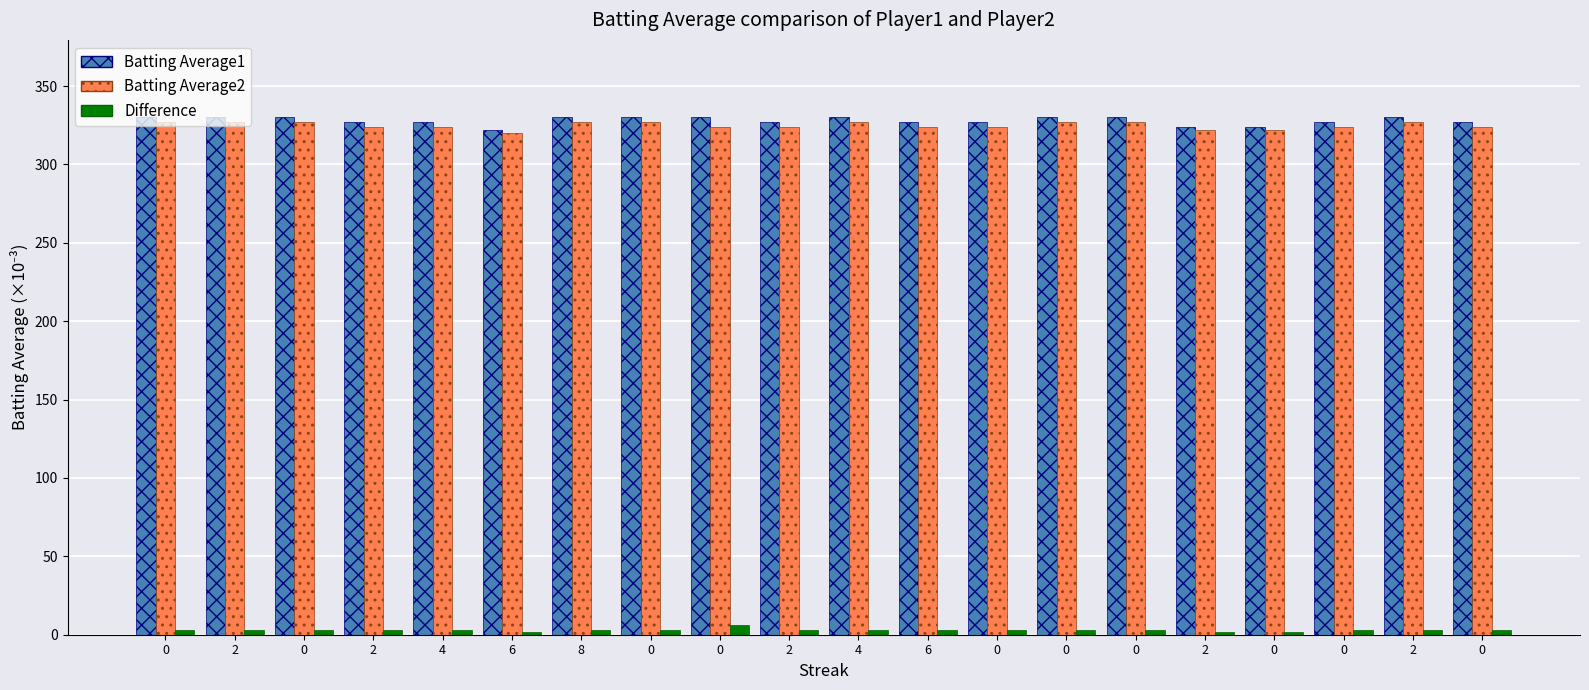

Reading left to right, what are all the values shown in this chart?

Batting Average1: 0=330	2=330	0=330	2=327	4=327	6=322	8=330	0=330	0=330	2=327	4=330	6=327	0=327	0=330	0=330	2=324	0=324	0=327	2=330	0=327
Batting Average2: 0=327	2=327	0=327	2=324	4=324	6=320	8=327	0=327	0=324	2=324	4=327	6=324	0=324	0=327	0=327	2=322	0=322	0=324	2=327	0=324
Difference: 0=3	2=3	0=3	2=3	4=3	6=2	8=3	0=3	0=6	2=3	4=3	6=3	0=3	0=3	0=3	2=2	0=2	0=3	2=3	0=3